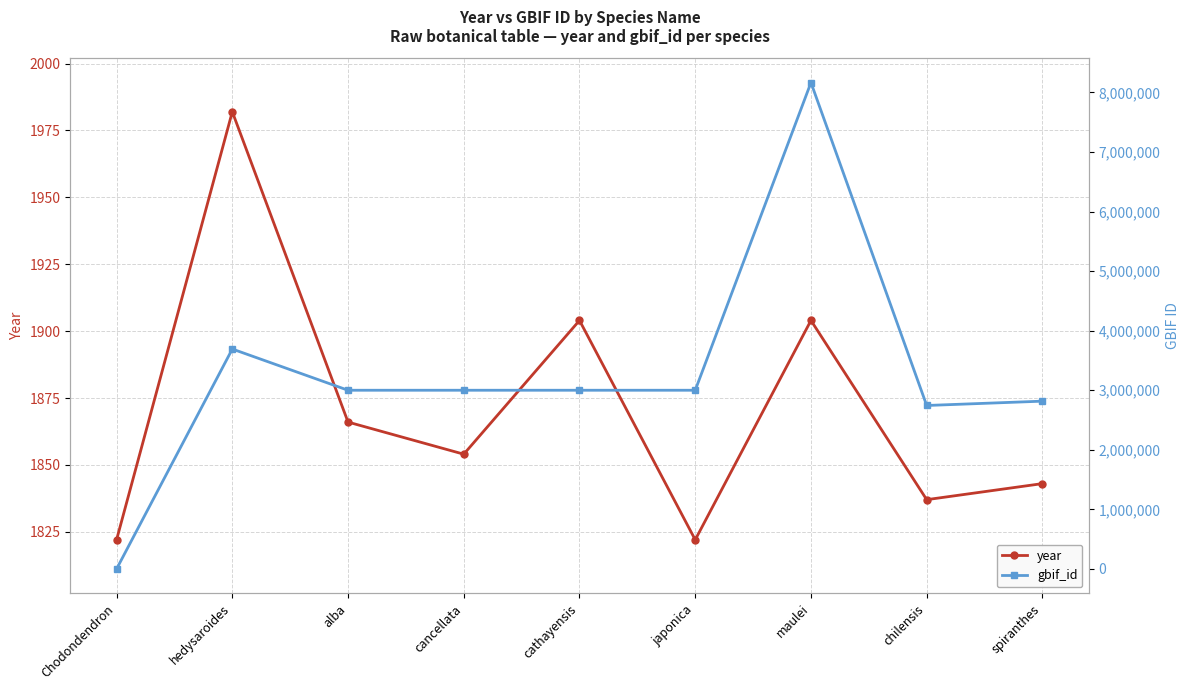

Reading left to right, transcribe all the data shown in this chart.

year: Chodondendron=1822	hedysaroides=1982	alba=1866	cancellata=1854	cathayensis=1904	japonica=1822	maulei=1904	chilensis=1837	spiranthes=1843
gbif_id: Chodondendron=0	hedysaroides=3692747	alba=3000677	cancellata=3000631	cathayensis=3000652	japonica=3000663	maulei=8166102	chilensis=2744833	spiranthes=2817485